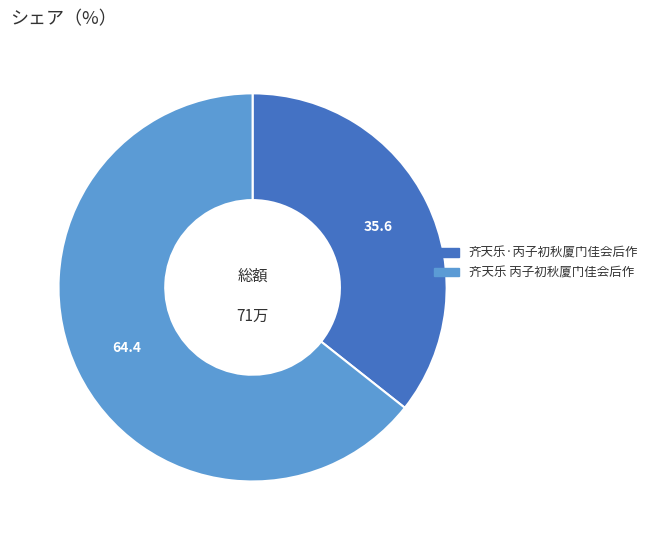

What is the ratio of the value at 齐天乐 丙子初秋厦门佳会后作 to the value at 齐天乐·丙子初秋厦门佳会后作?

1.8